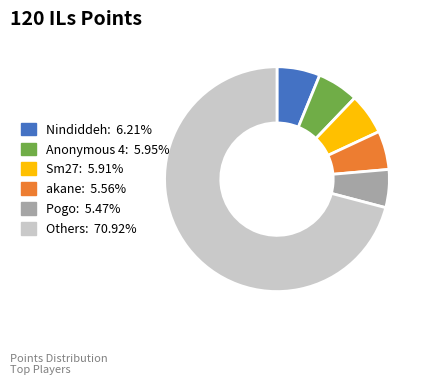

Combined, do Nindiddeh: 6.21% and Others: 70.92% account for over 50%?

Yes